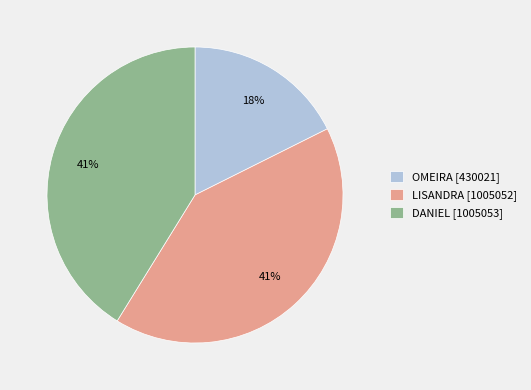

What percentage is the LISANDRA slice, to the nearest percent?

41%